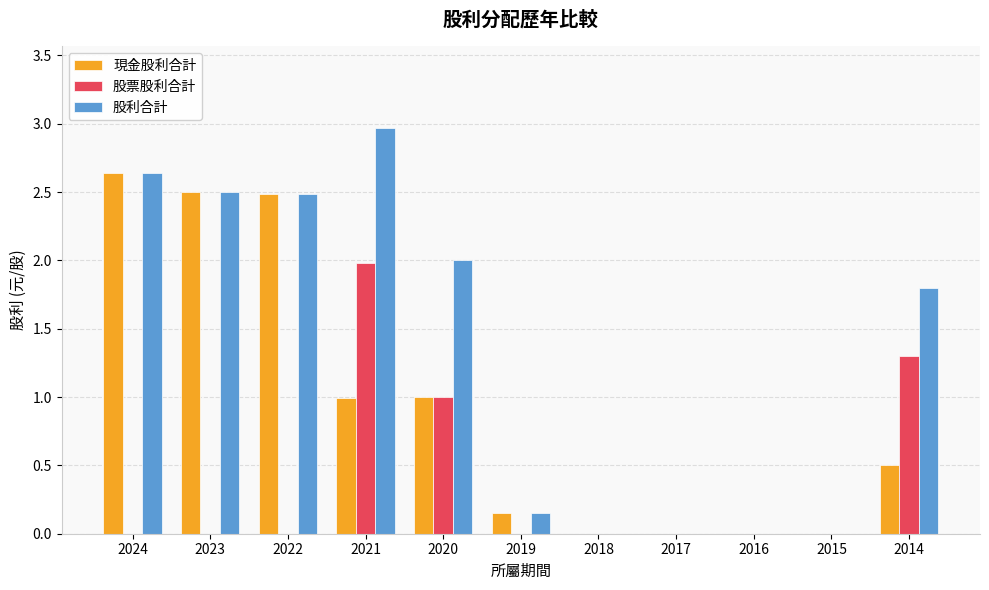

The value of 股票股利合計 at 2018 is 0.0. True or false?

True